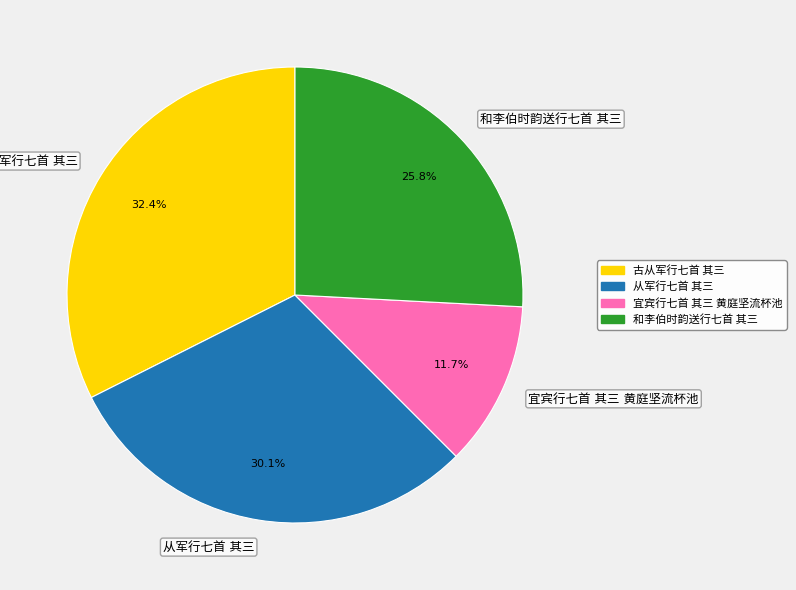

Does any single category account for the majority?

No